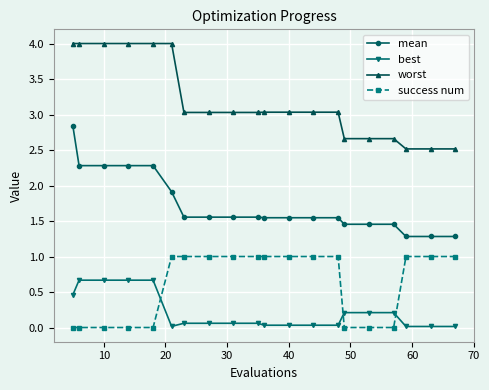

Does the chart display data point markers on the line(s)?

Yes